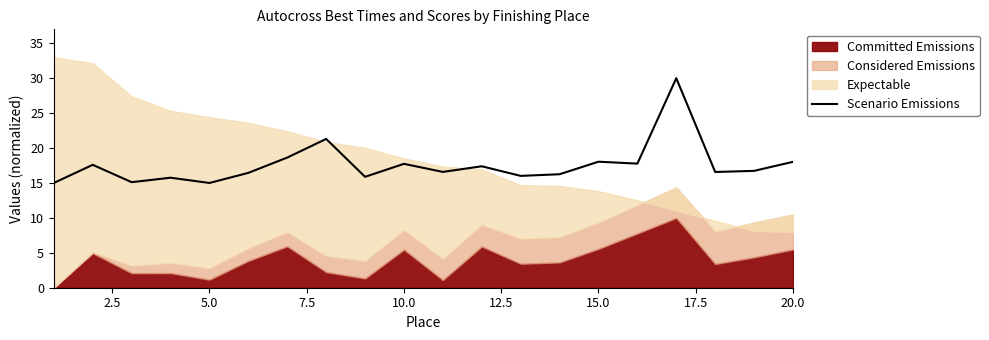

What is the sum of all values?

351.9